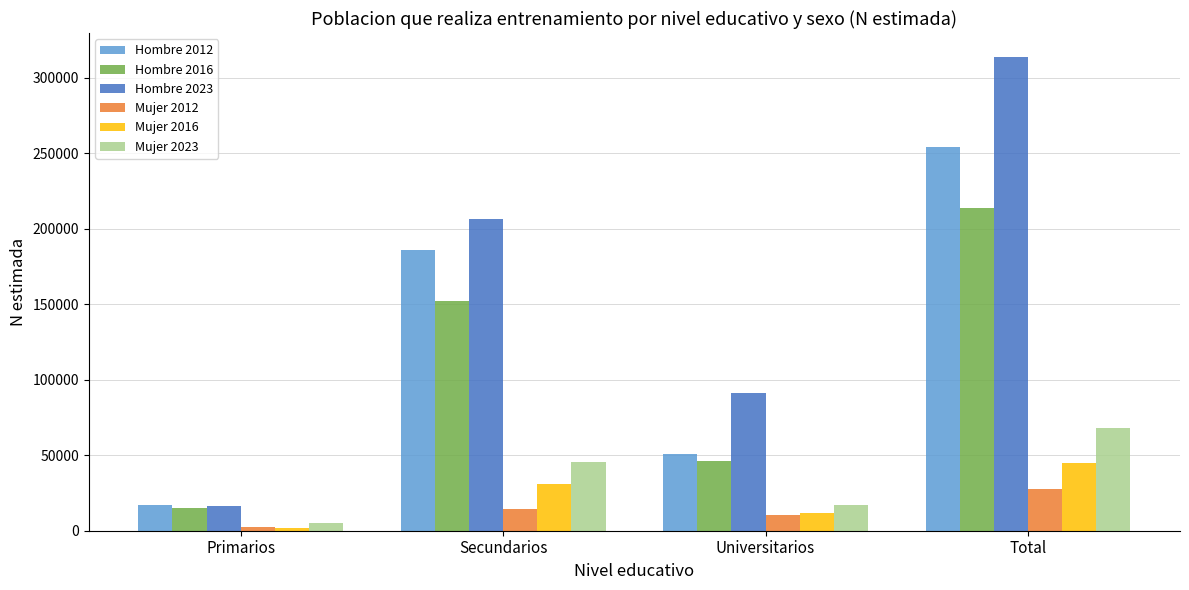

What is the label of the 3rd bar from the right?

Secundarios